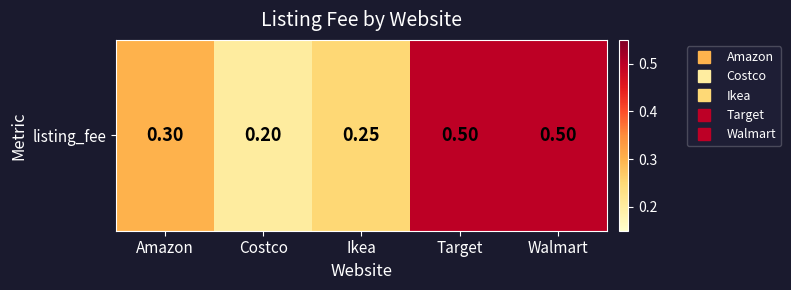

Reading left to right, list all the values displayed in this chart.

Amazon=0.3	Costco=0.2	Ikea=0.2	Target=0.5	Walmart=0.5